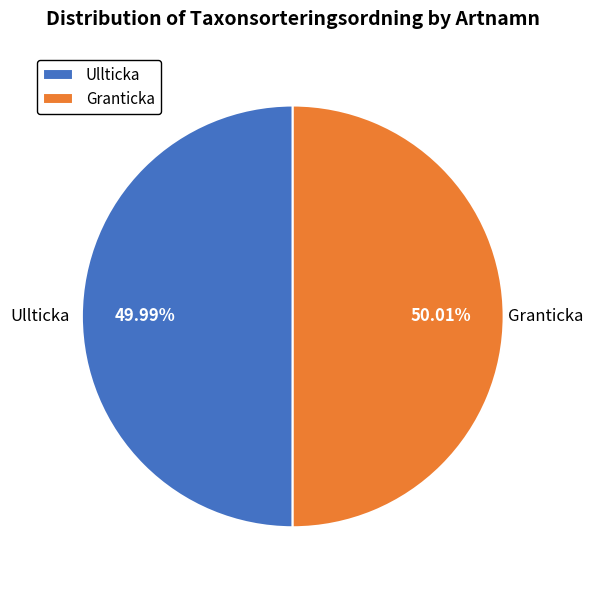

Does any single category account for the majority?

Yes